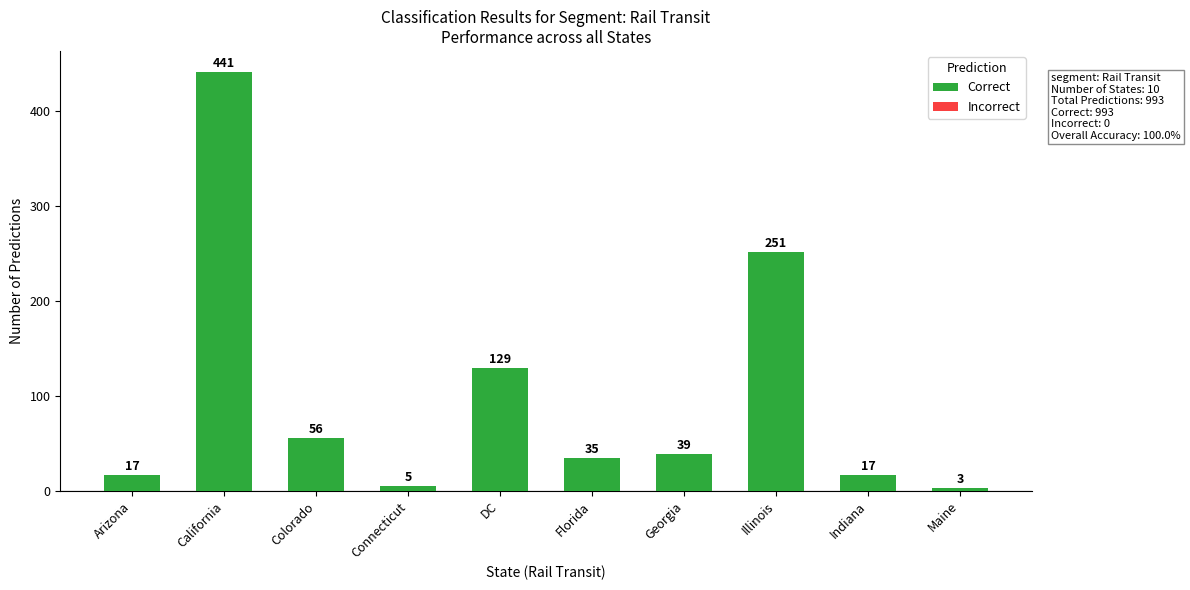

What is the change in value from Florida to Illinois?

+216